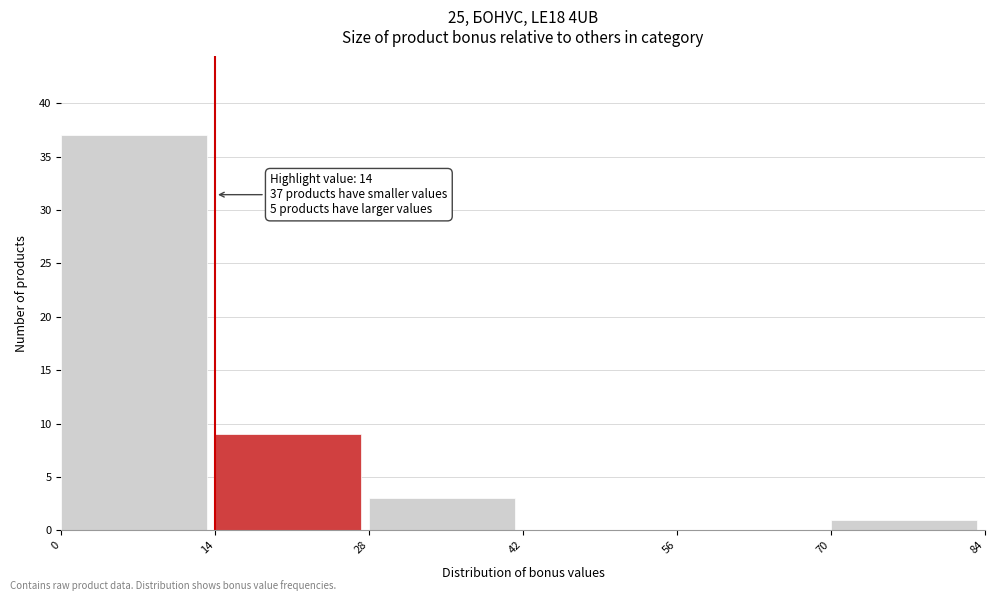

Which range on the x-axis has the tallest bar?

0 to 14